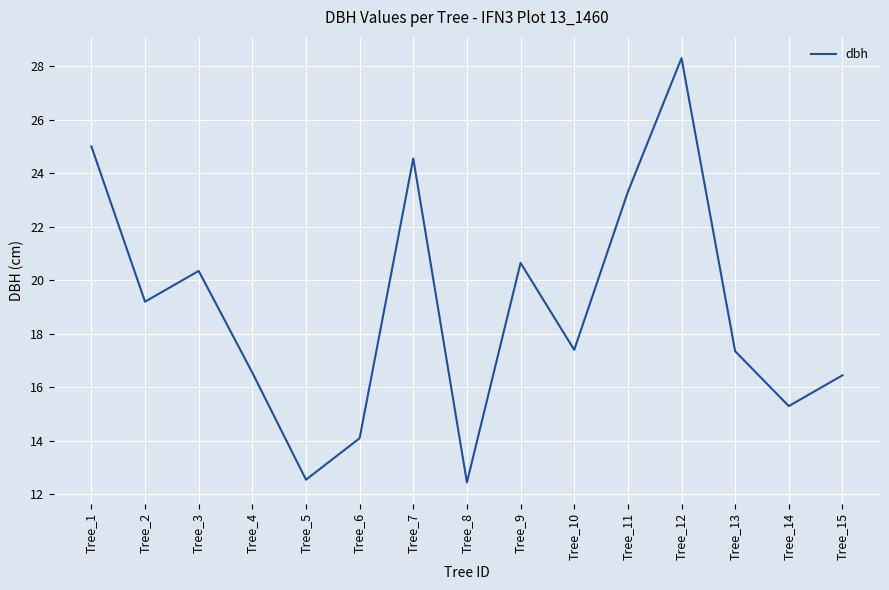

What is the difference between the values at Tree_7 and Tree_9?

3.9